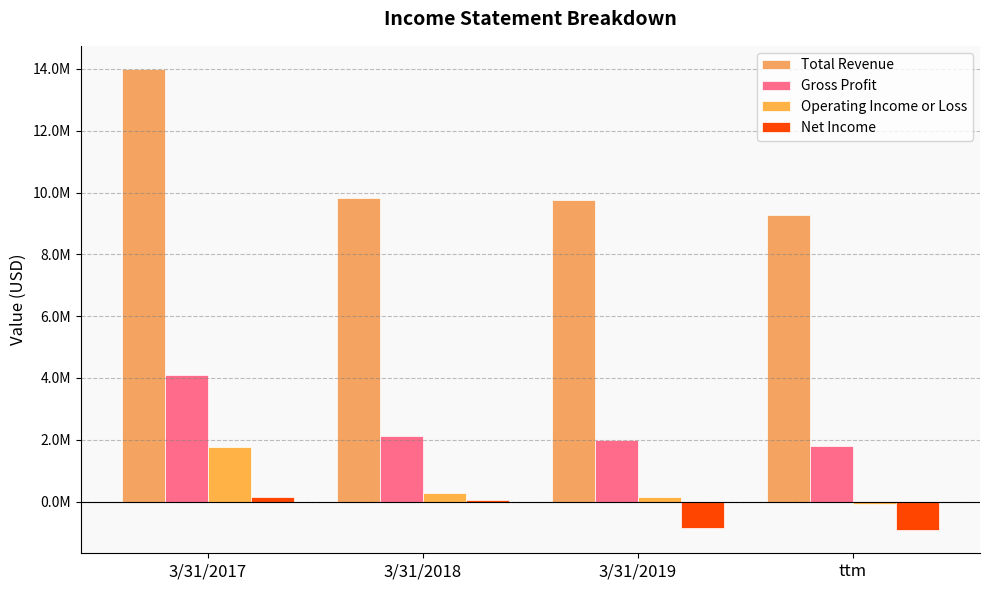

Are the bars horizontal?

No